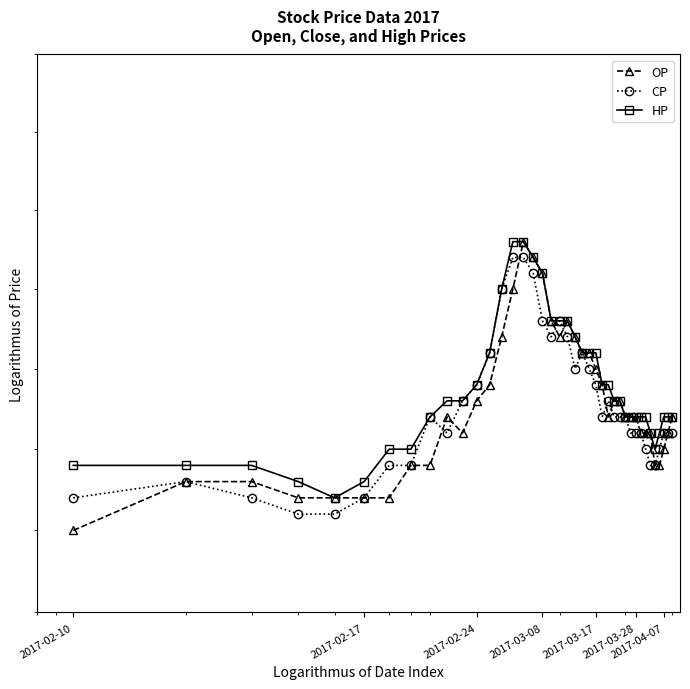

What are all the series names shown in the legend?

OP, CP, HP